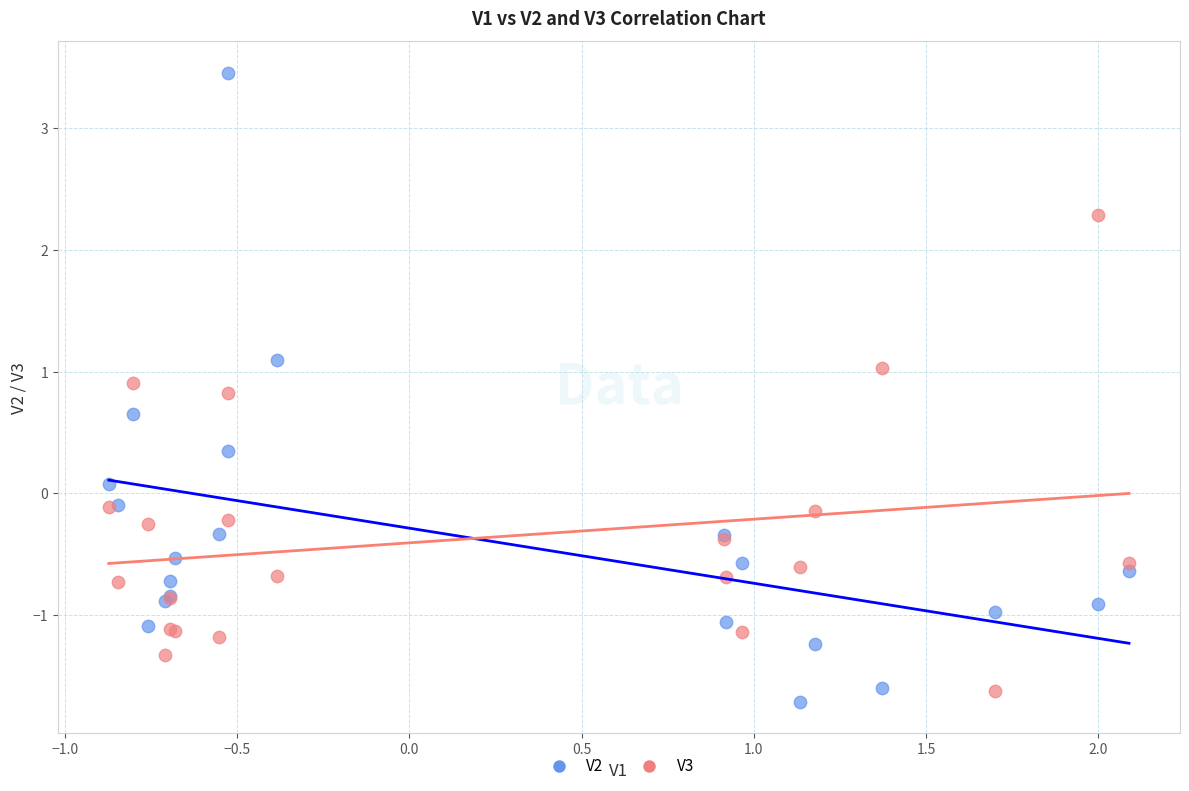

Which series contains the lowest Y value?

V2